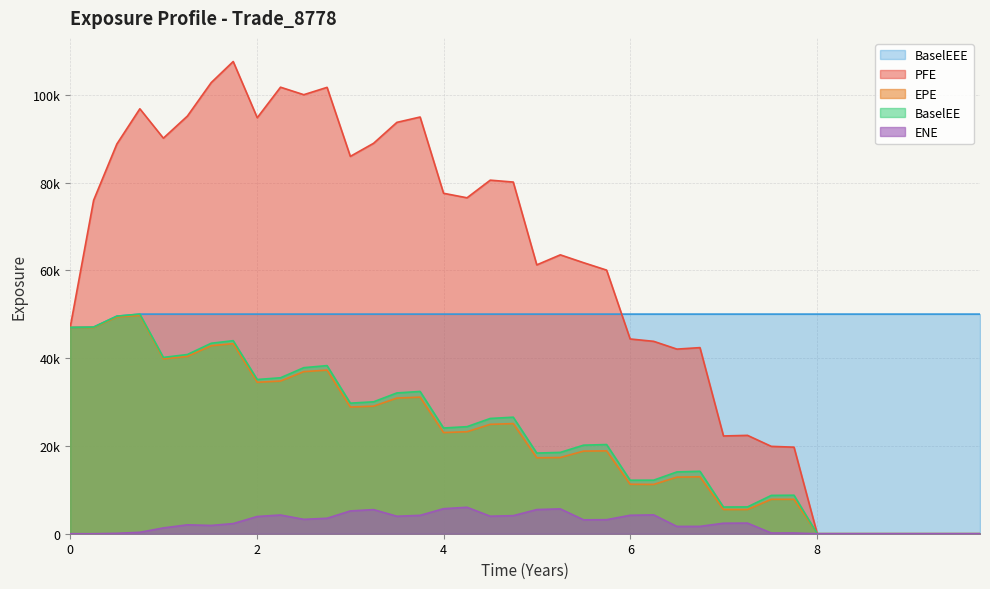

What is the difference between the maximum and minimum values in the BaselEEE series?

3040.8